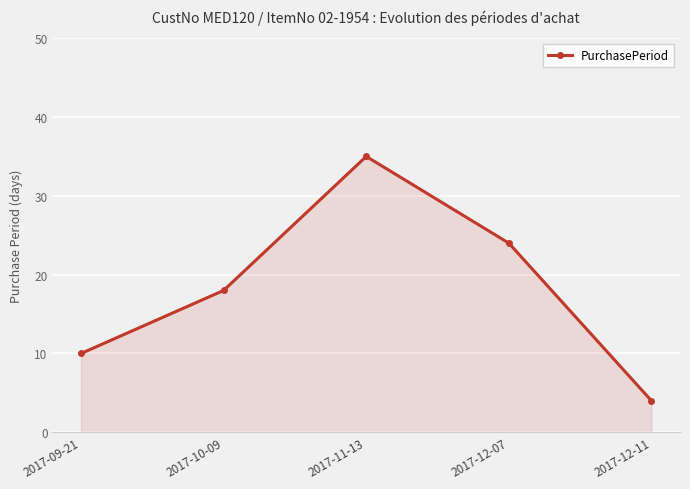

What is the sum of all values?

91